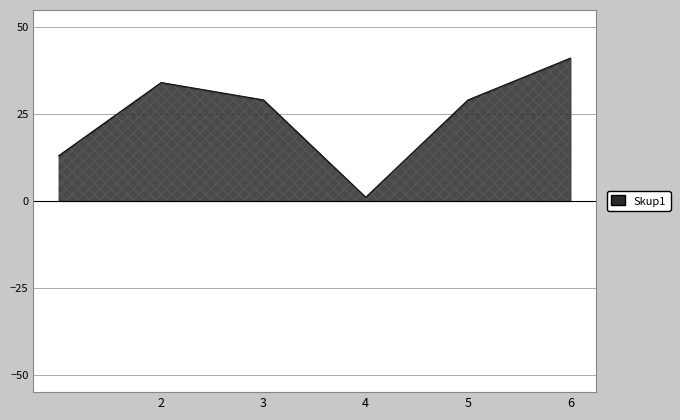

What is the difference between the maximum and minimum values?

40